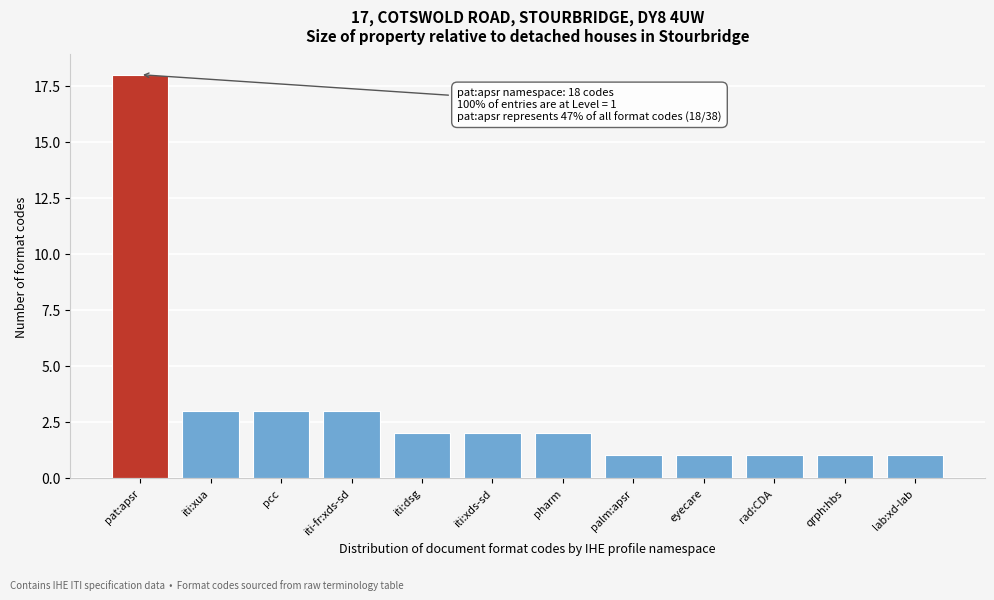

Reading left to right, list all the values displayed in this chart.

18	3	3	3	2	2	2	1	1	1	1	1